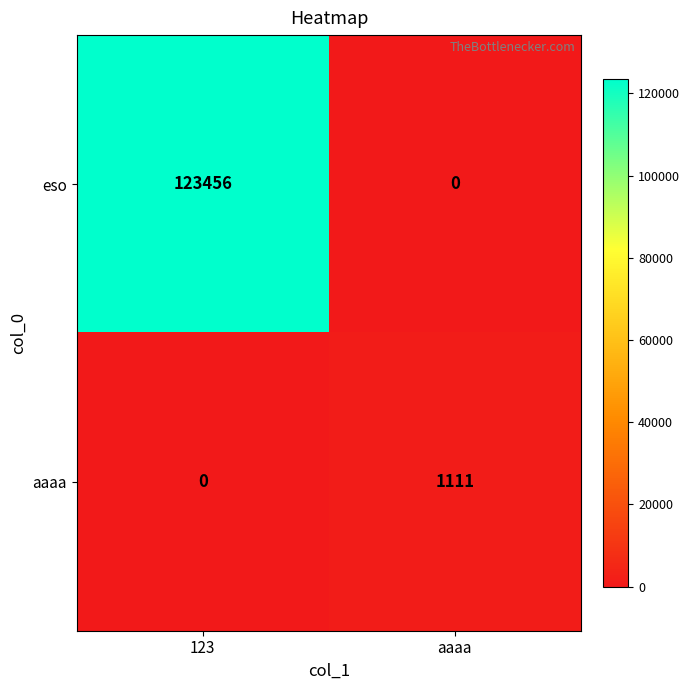

The aaaa series shows 1111 at aaaa. True or false?

True